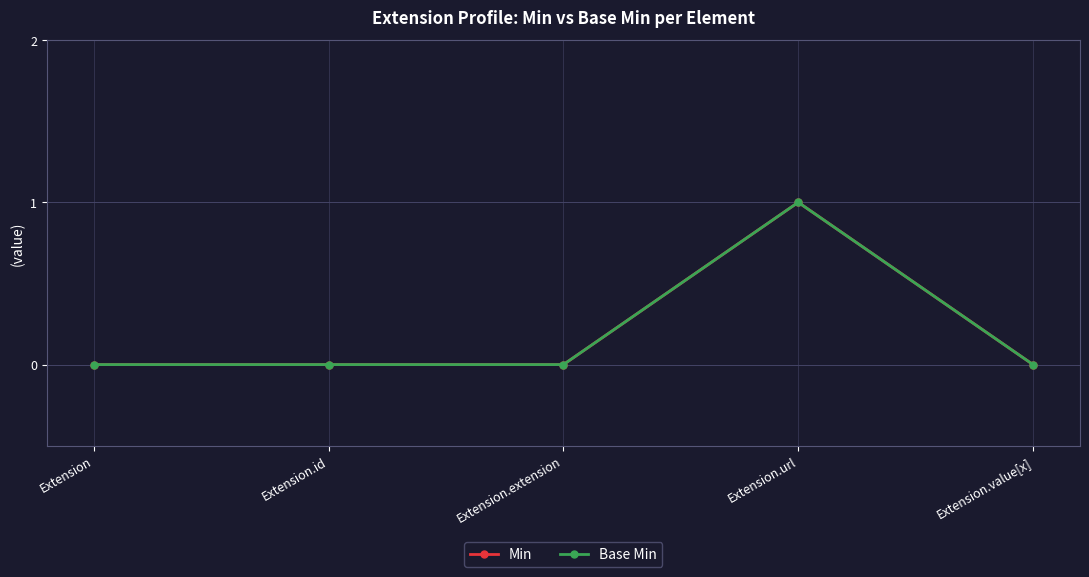

Is the value of Base Min at Extension.extension greater than the value of Min at Extension?

No